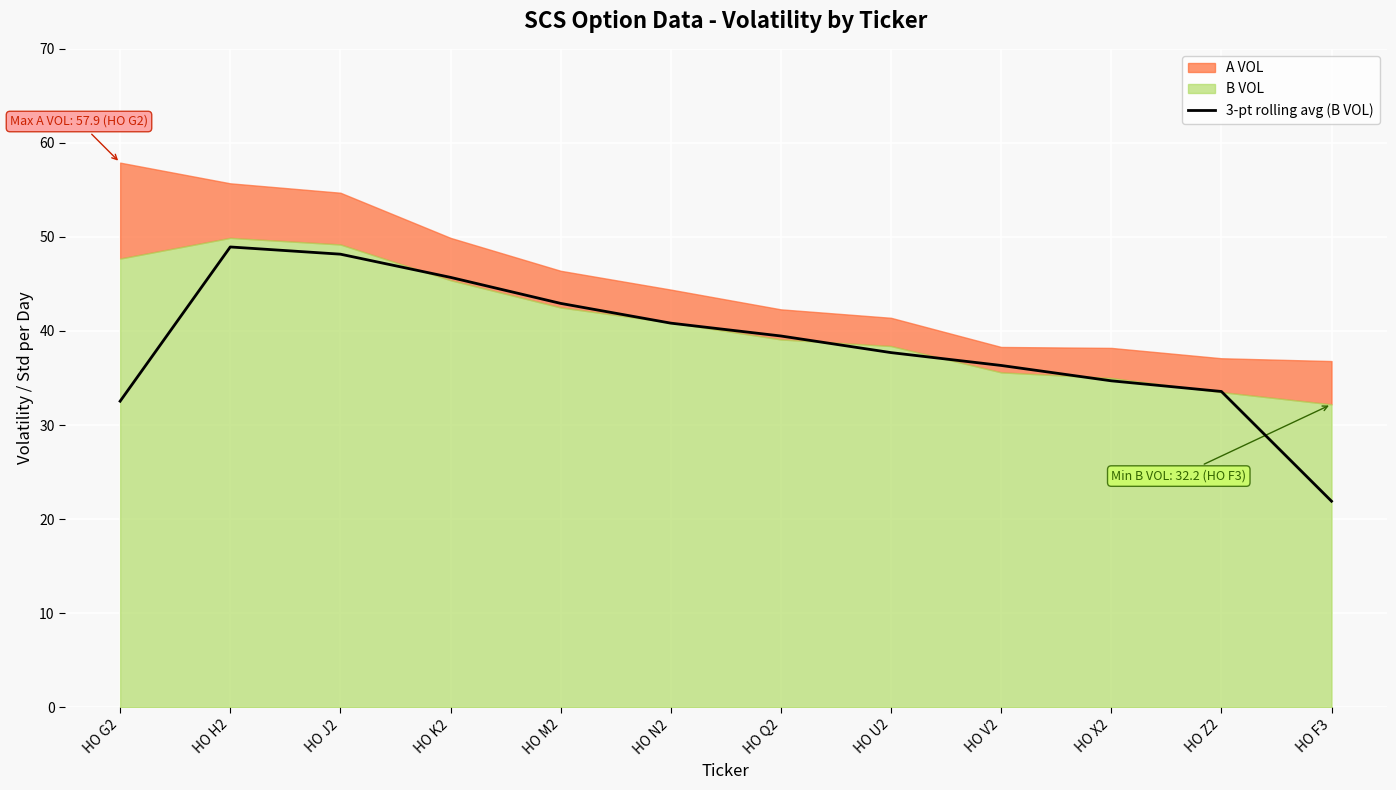

What is the difference between the maximum and second lowest values?

16.4